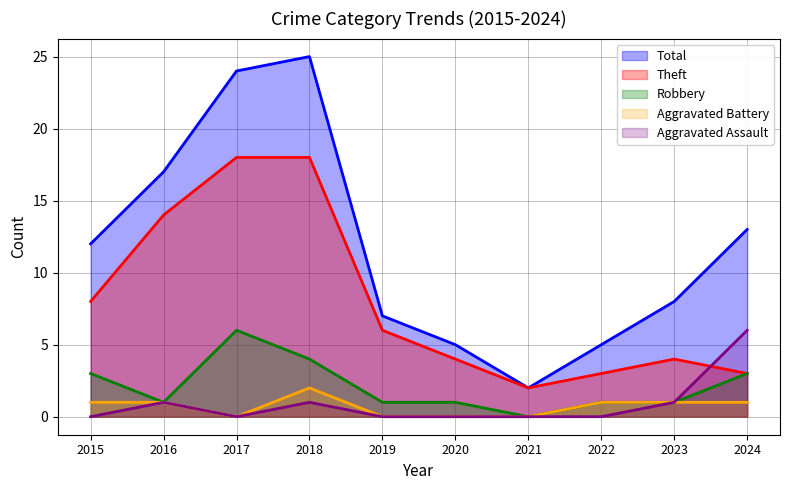

Reading left to right, extract all data points from this chart.

Aggravated Assault: 2015=0	2016=1	2017=0	2018=1	2019=0	2020=0	2021=0	2022=0	2023=1	2024=6
Aggravated Battery: 2015=1	2016=1	2017=0	2018=2	2019=0	2020=0	2021=0	2022=1	2023=1	2024=1
Robbery: 2015=3	2016=1	2017=6	2018=4	2019=1	2020=1	2021=0	2022=1	2023=1	2024=3
Theft: 2015=8	2016=14	2017=18	2018=18	2019=6	2020=4	2021=2	2022=3	2023=4	2024=3
Total: 2015=12	2016=17	2017=24	2018=25	2019=7	2020=5	2021=2	2022=5	2023=8	2024=13